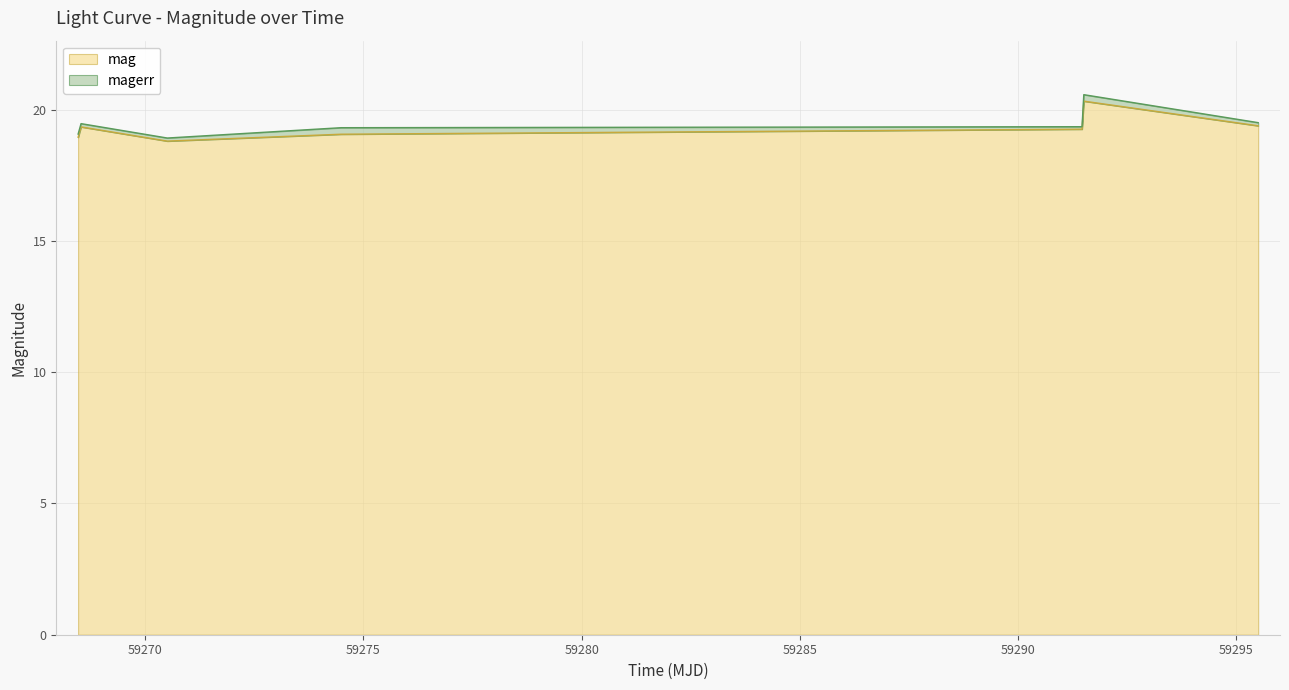

List the labels in order of value, smallest first.

59270.50547449989, 59268.461331000086, 59274.48842590023, 59291.462754600216, 59268.52849540021, 59295.49881940009, 59291.50321759982